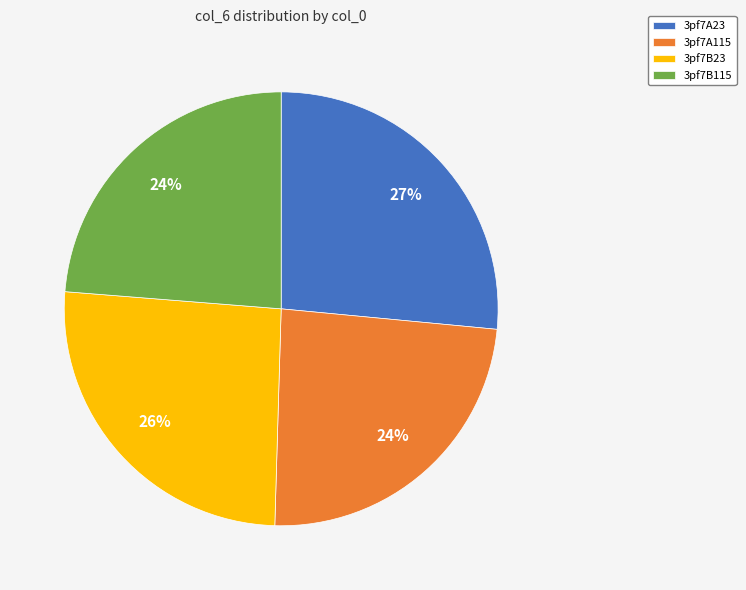

Is there a majority slice in this chart?

No